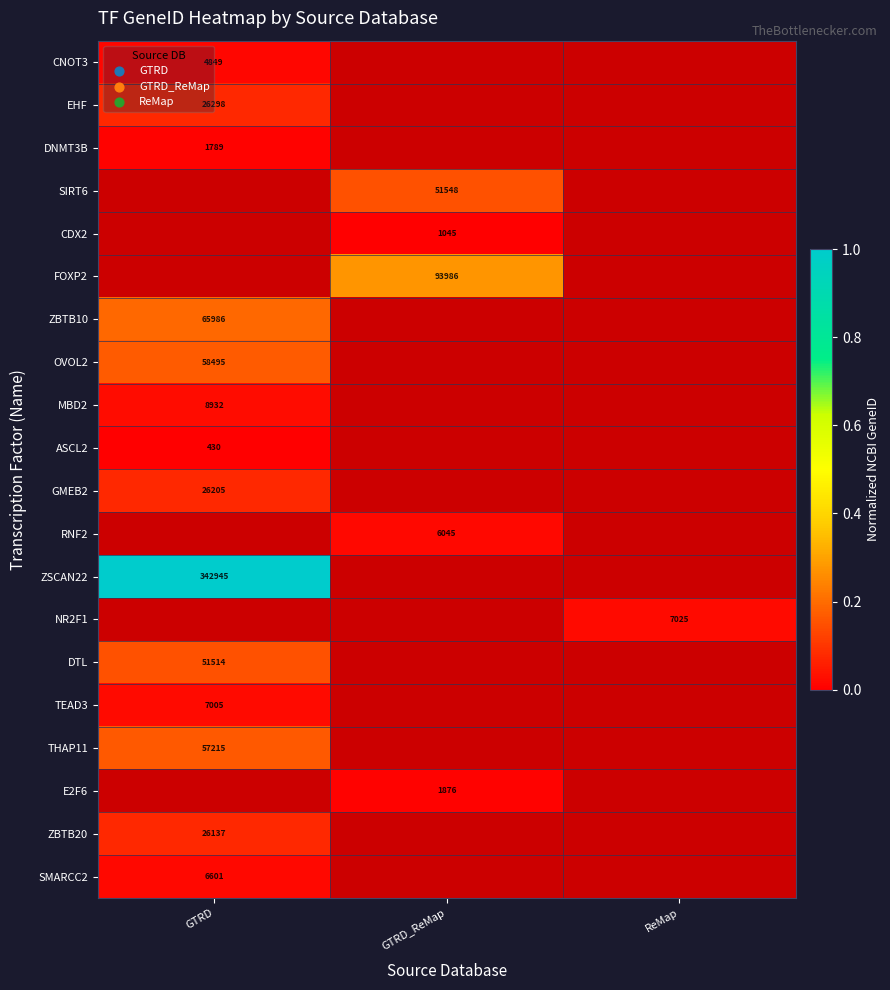

At how many categories does at least one series exceed 0?

3